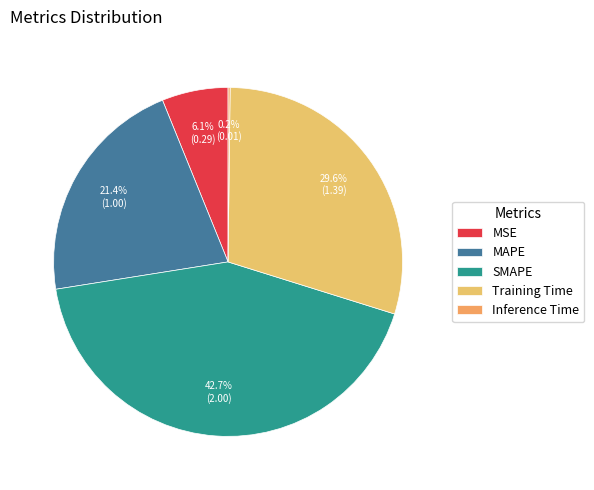

To the nearest percent, what portion does MSE represent?

6%